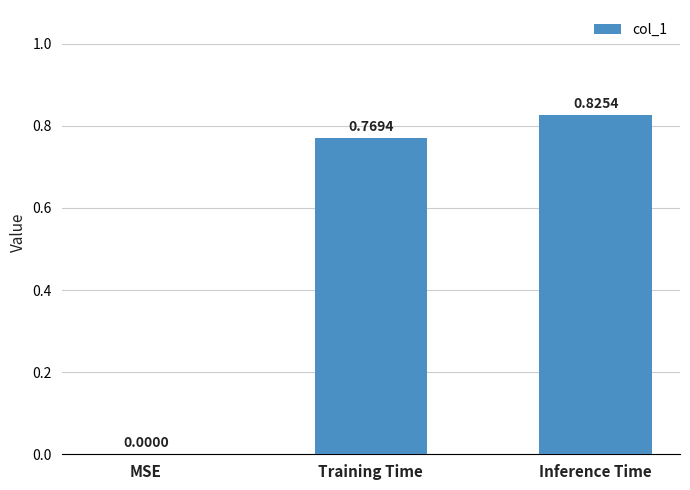

Between Training Time and Inference Time, which is larger?

Inference Time